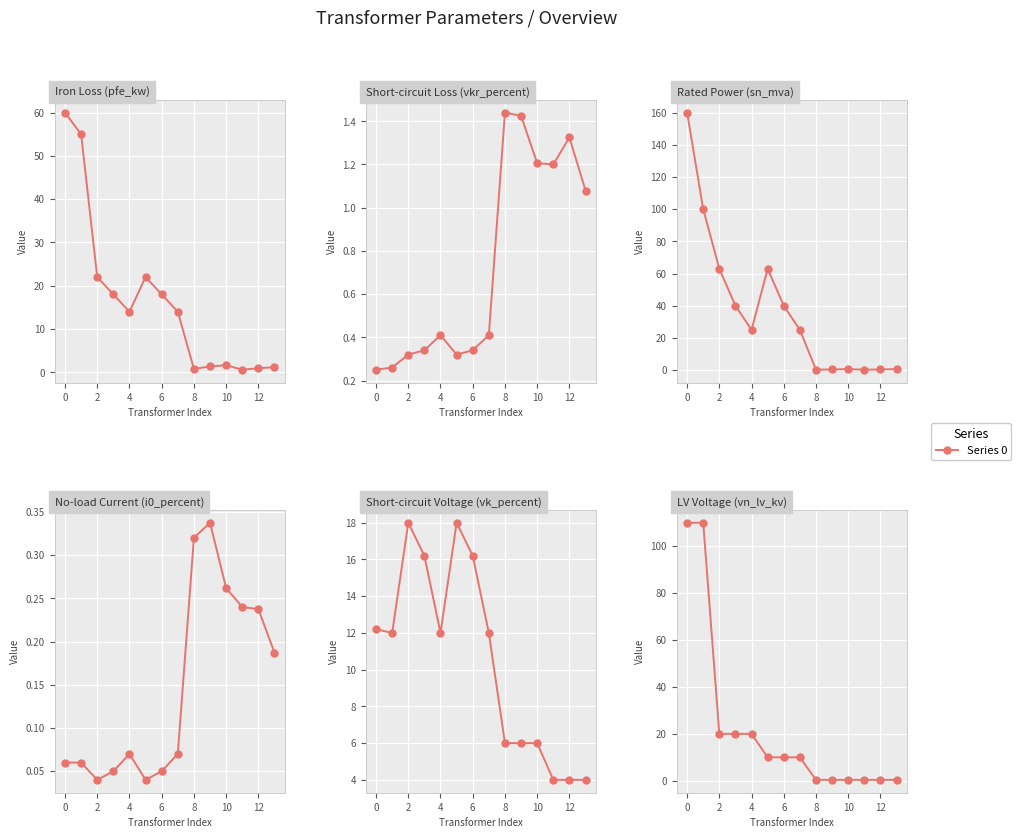

Reading right to left, what are all the values shown in this chart?

pfe_kw: 1.2	0.9	0.6	1.6	1.4	0.8	14.0	18.0	22.0	14.0	18.0	22.0	55.0	60.0
vkr_percent: 1.1	1.3	1.2	1.2	1.4	1.4	0.4	0.3	0.3	0.4	0.3	0.3	0.3	0.2
sn_mva: 0.6	0.4	0.2	0.6	0.4	0.2	25.0	40.0	63.0	25.0	40.0	63.0	100.0	160.0
i0_percent: 0.2	0.2	0.2	0.3	0.3	0.3	0.1	0.1	0.0	0.1	0.1	0.0	0.1	0.1
vk_percent: 4.0	4.0	4.0	6.0	6.0	6.0	12.0	16.2	18.0	12.0	16.2	18.0	12.0	12.2
vn_lv_kv: 0.4	0.4	0.4	0.4	0.4	0.4	10.0	10.0	10.0	20.0	20.0	20.0	110.0	110.0